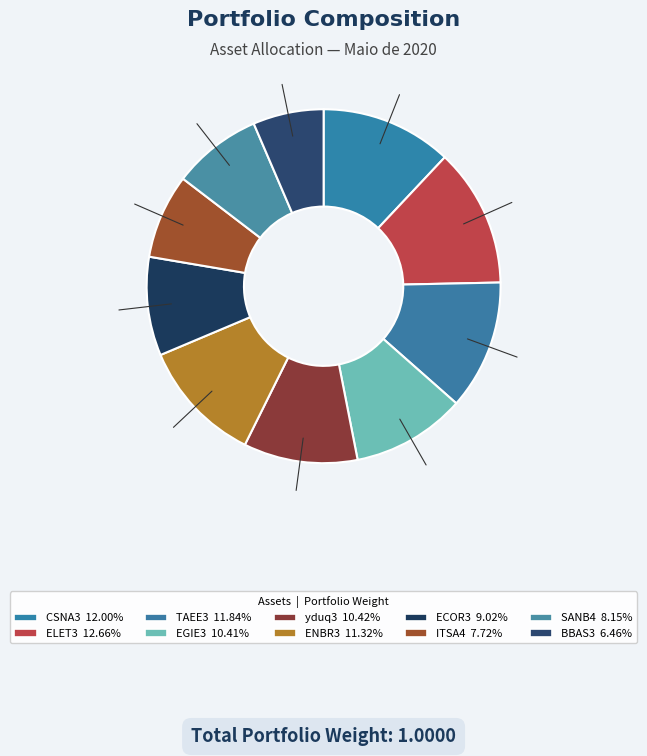

What portion of the pie excludes BBAS3?

93.5%